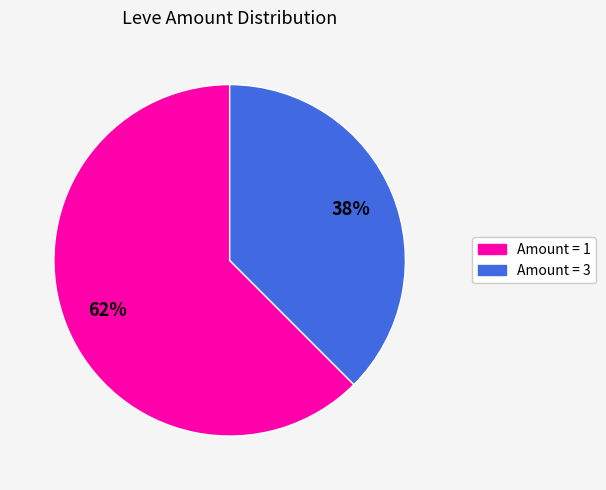

To the nearest percent, what portion does Amount = 3 represent?

38%